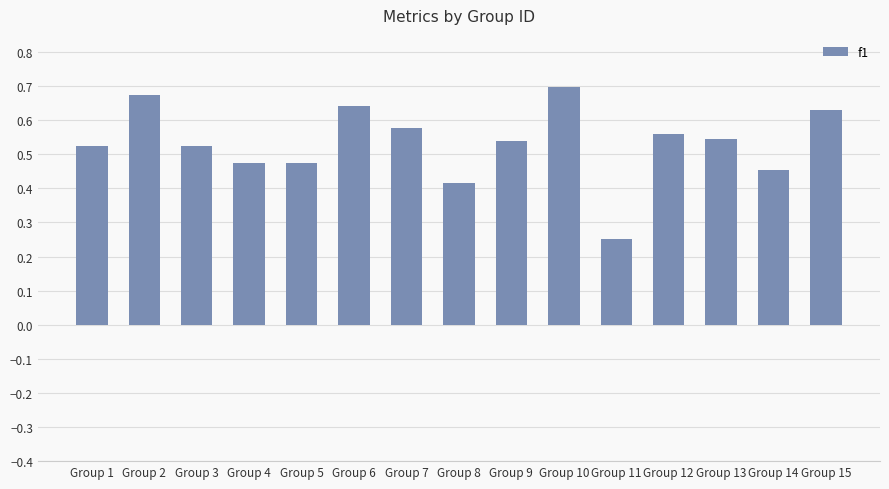

The value at Group 15 is 0.2. True or false?

False